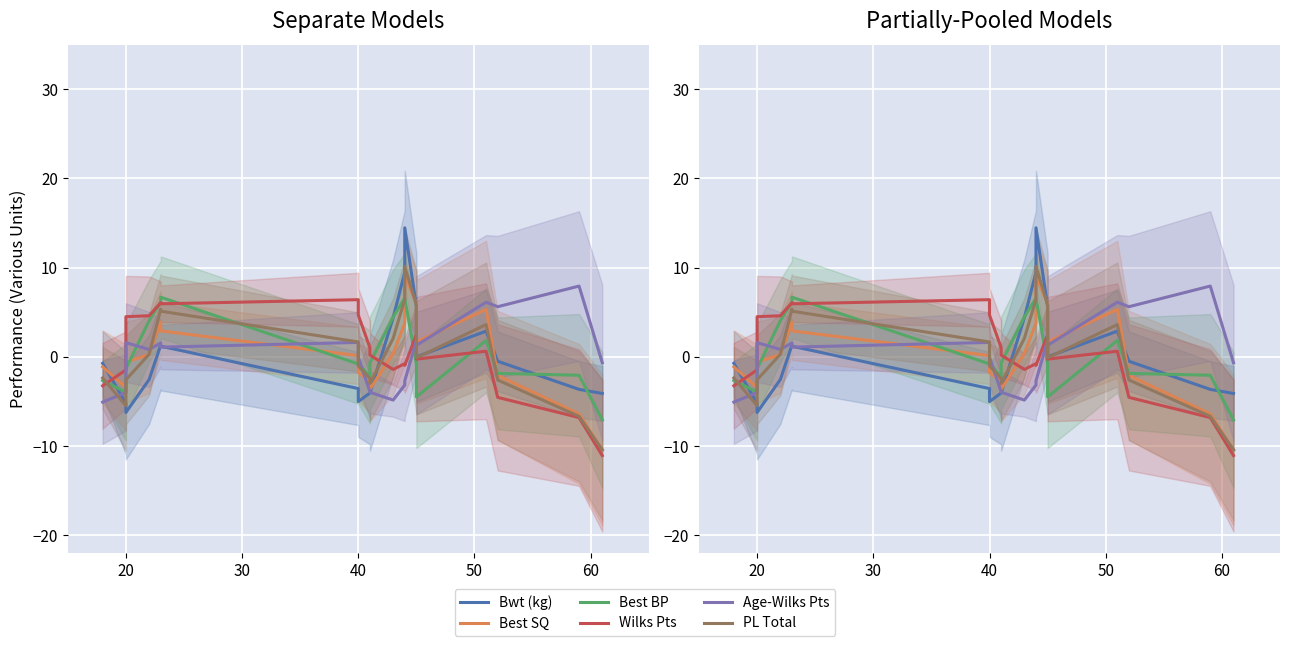

What is the difference between the second highest and second lowest values in the Bwt (kg) series?

14.7